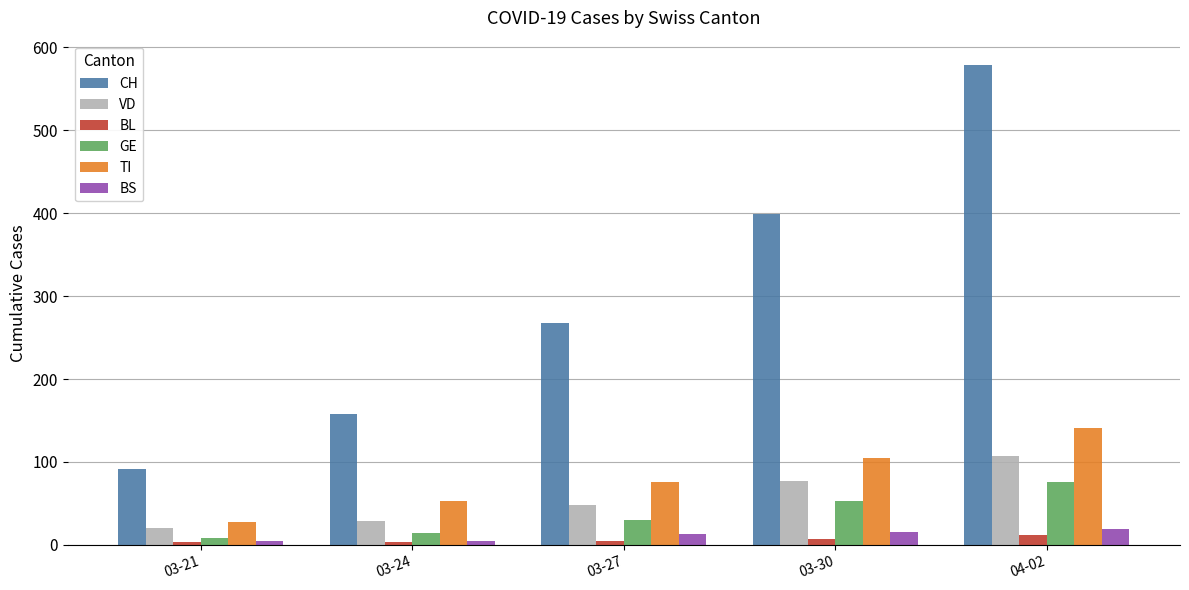

Which series has the widest spread of values?

CH